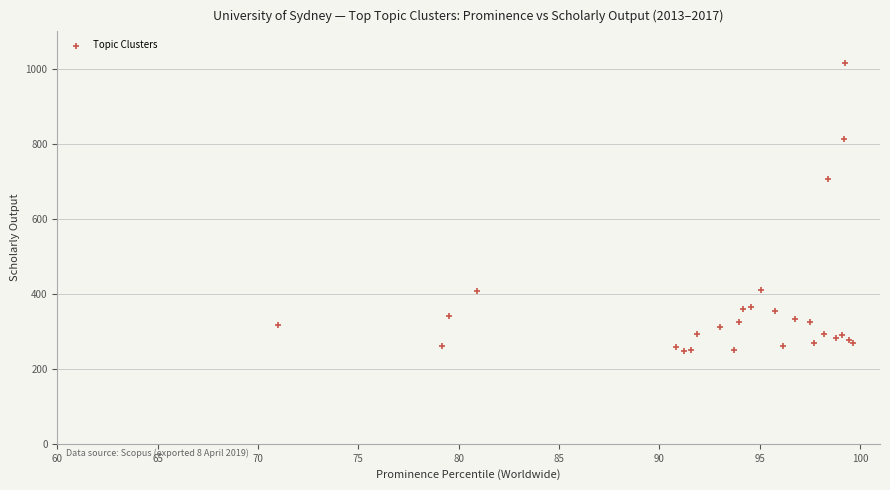

What Y value in the scatter plot is closest to 631?

707